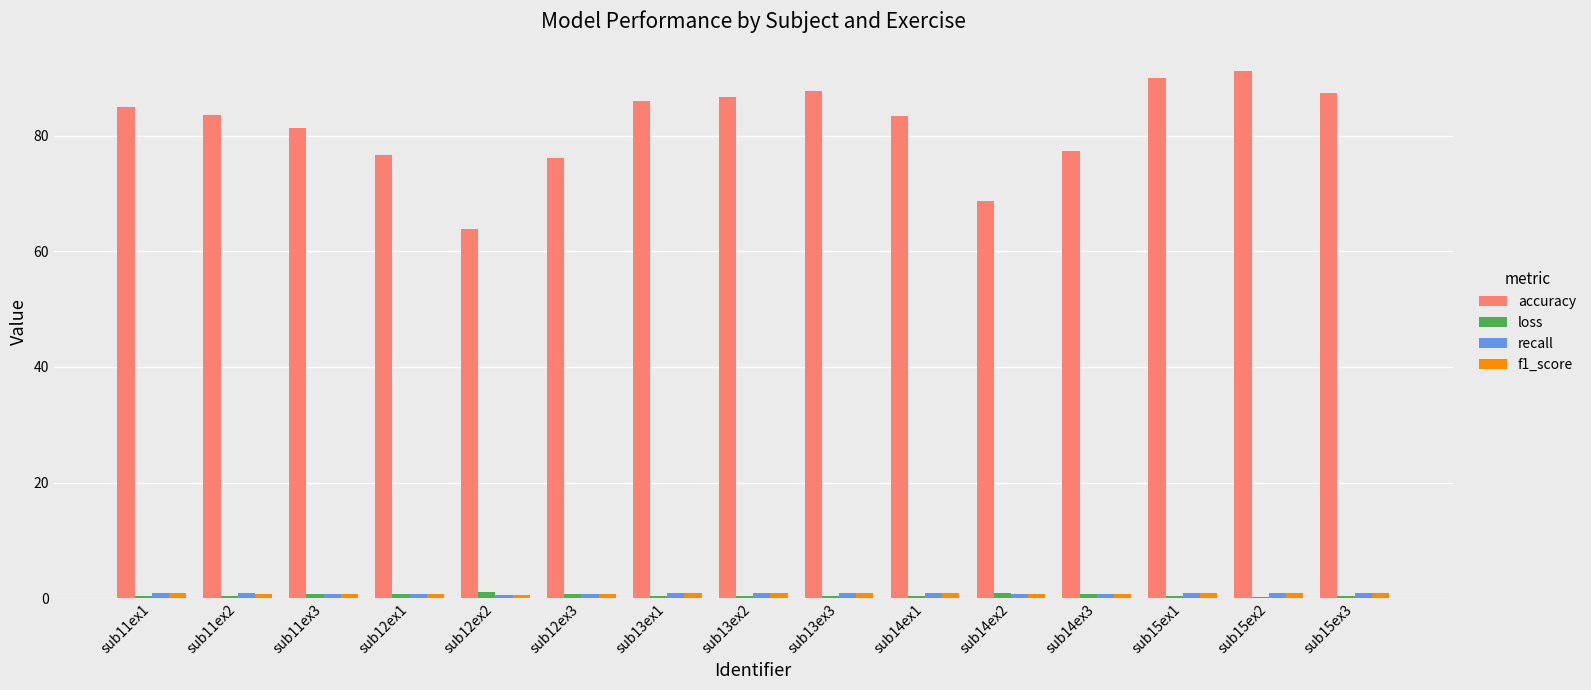

What is the difference between the loss values at sub15ex2 and sub14ex1?

0.2